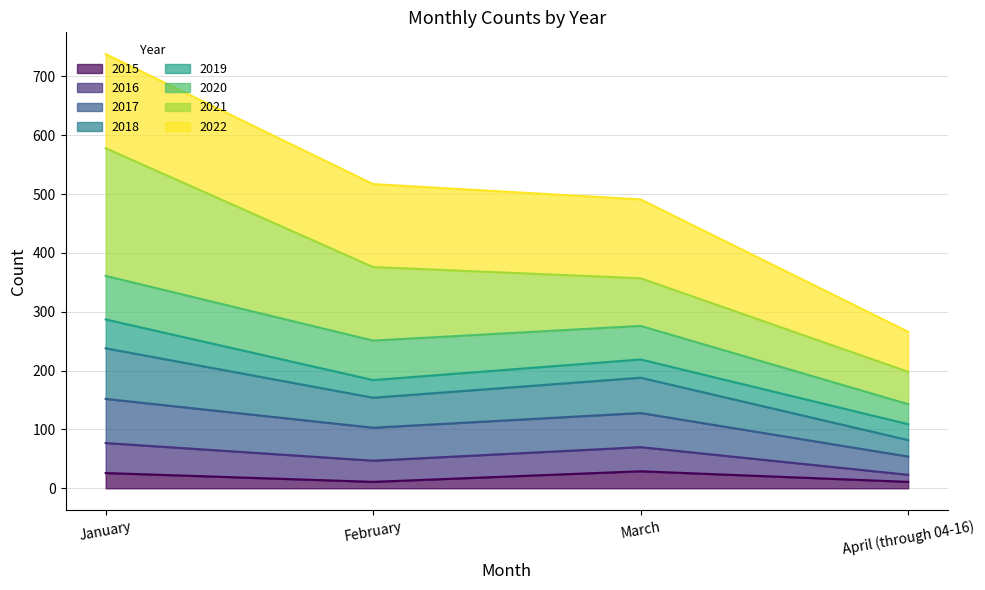

At which category does 2017 reach its first local valley?

February